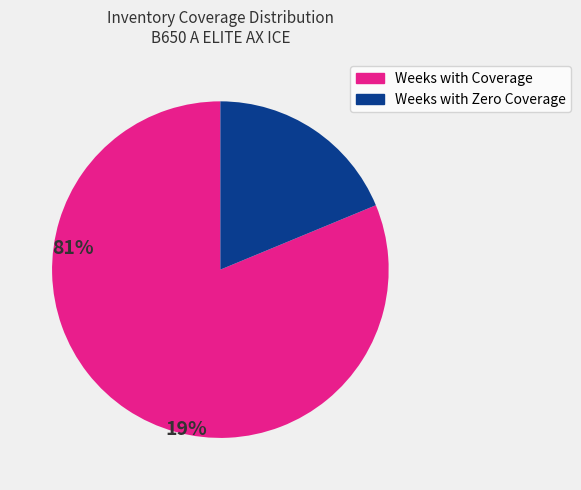

Is there a majority slice in this chart?

Yes